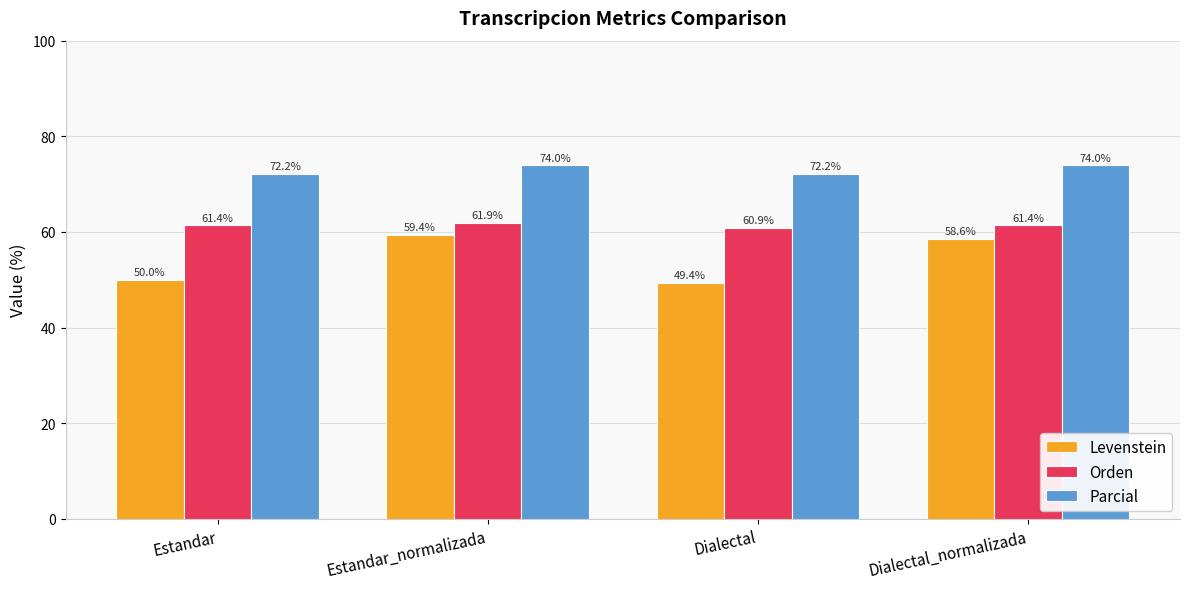

At how many categories does at least one series exceed 52?

4